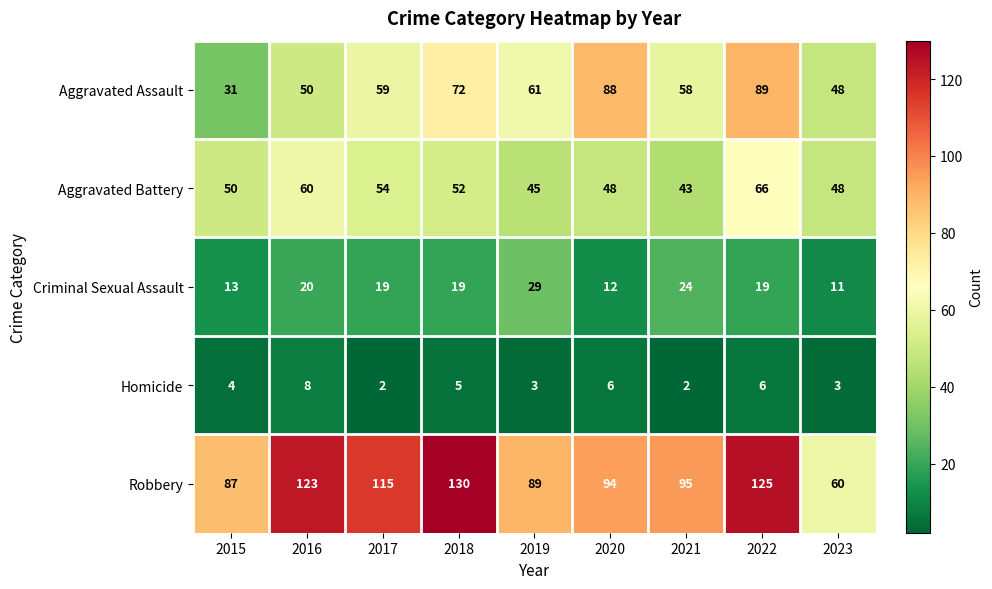

Which series changed the most between 2016 and 2017?

Aggravated Assault